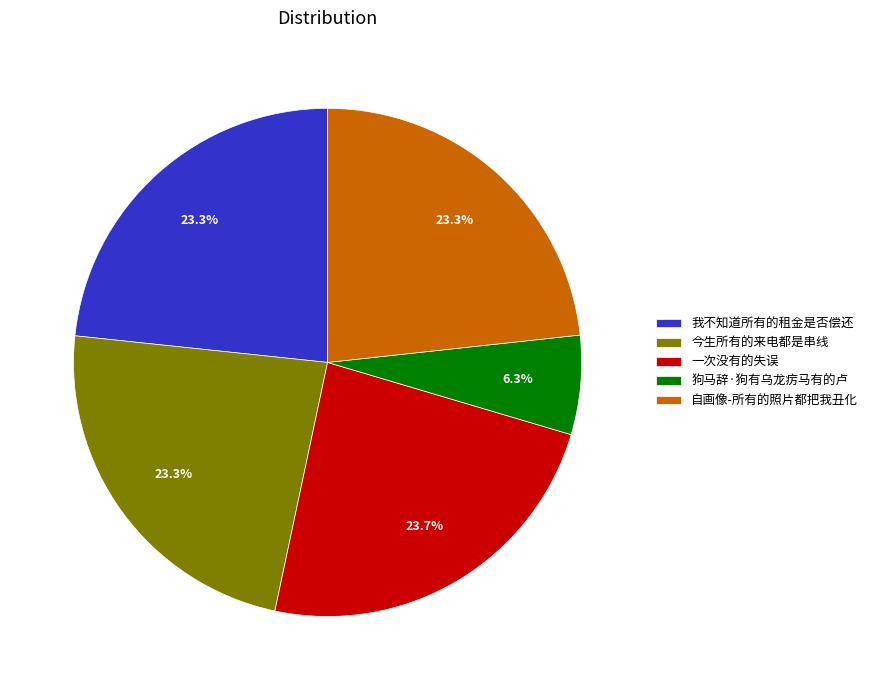

Is 一次没有的失误 the majority of the pie?

No